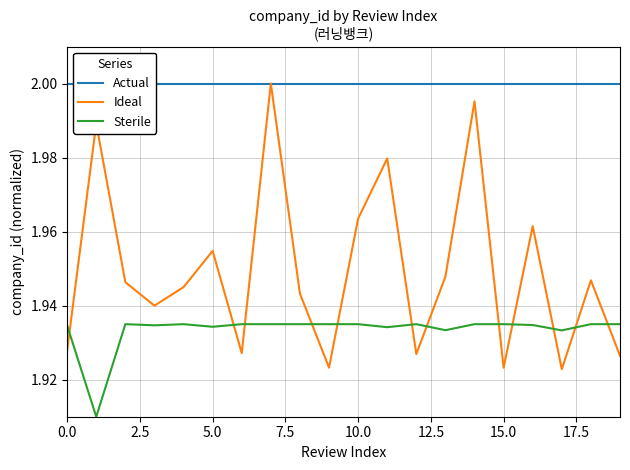

Reading left to right, extract all data points from this chart.

Actual: 2.0	2.0	2.0	2.0	2.0	2.0	2.0	2.0	2.0	2.0	2.0	2.0	2.0	2.0	2.0	2.0	2.0	2.0	2.0	2.0
Ideal: 1.9	2.0	1.9	1.9	1.9	2.0	1.9	2.0	1.9	1.9	2.0	2.0	1.9	1.9	2.0	1.9	2.0	1.9	1.9	1.9
Sterile: 1.9	1.9	1.9	1.9	1.9	1.9	1.9	1.9	1.9	1.9	1.9	1.9	1.9	1.9	1.9	1.9	1.9	1.9	1.9	1.9